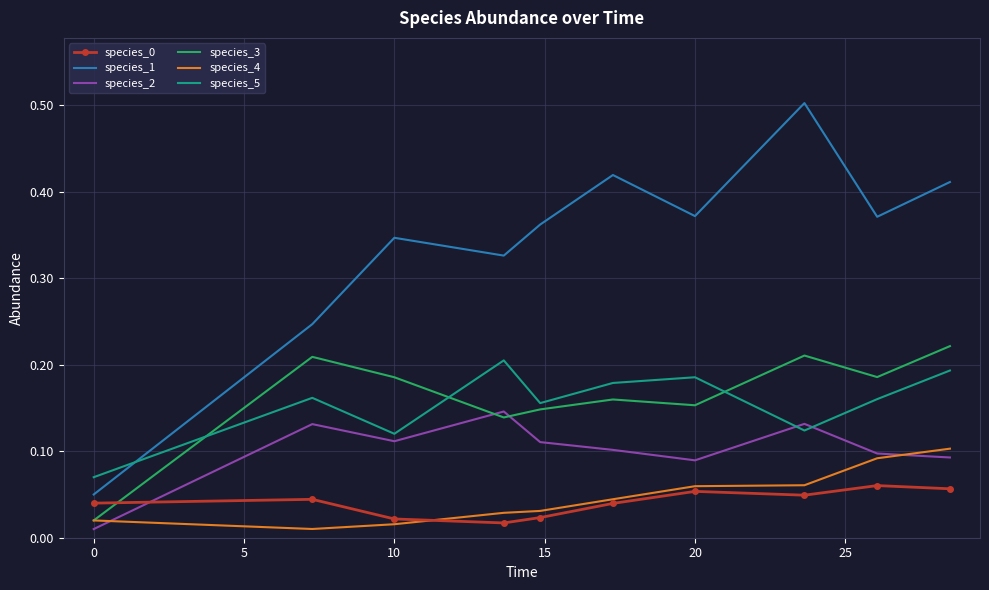

What is the greatest value displayed?

0.5